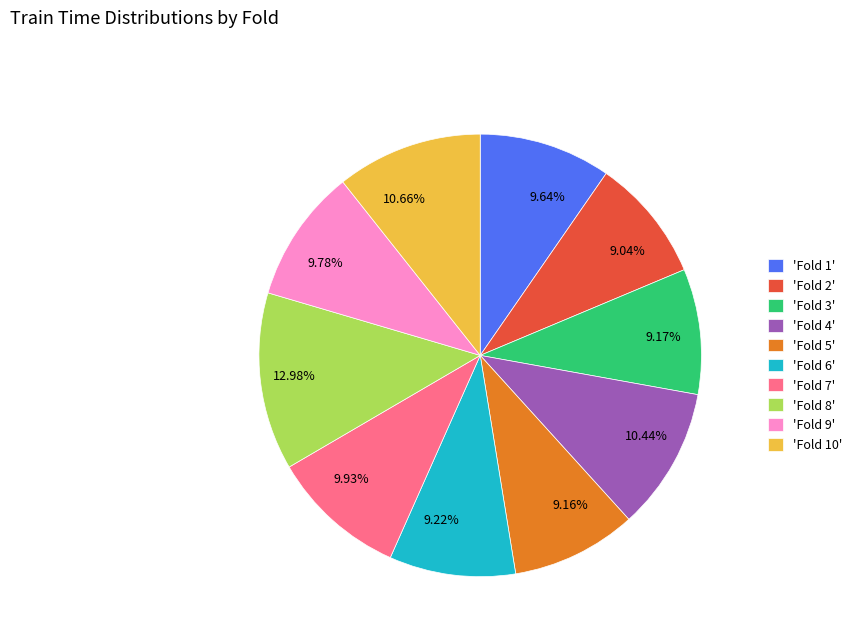

Does any single category account for the majority?

No